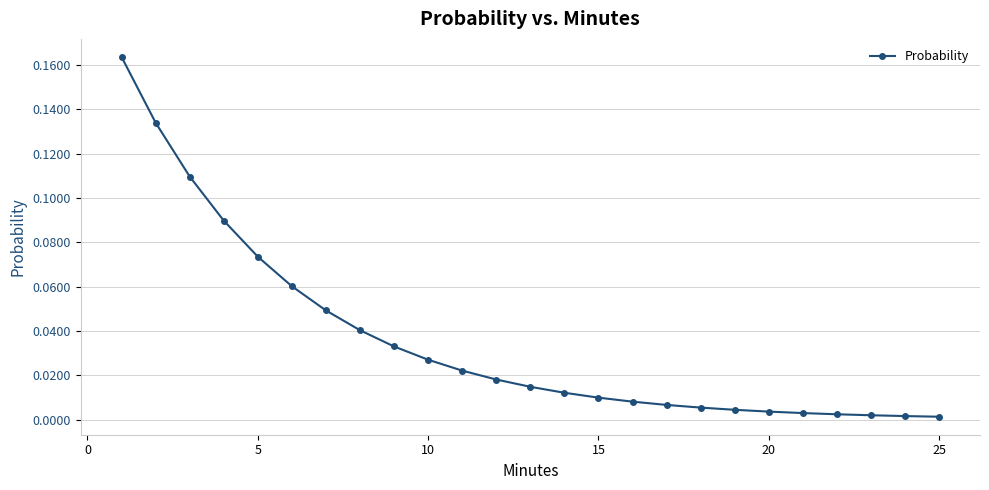

What is the sum of all values?

0.9